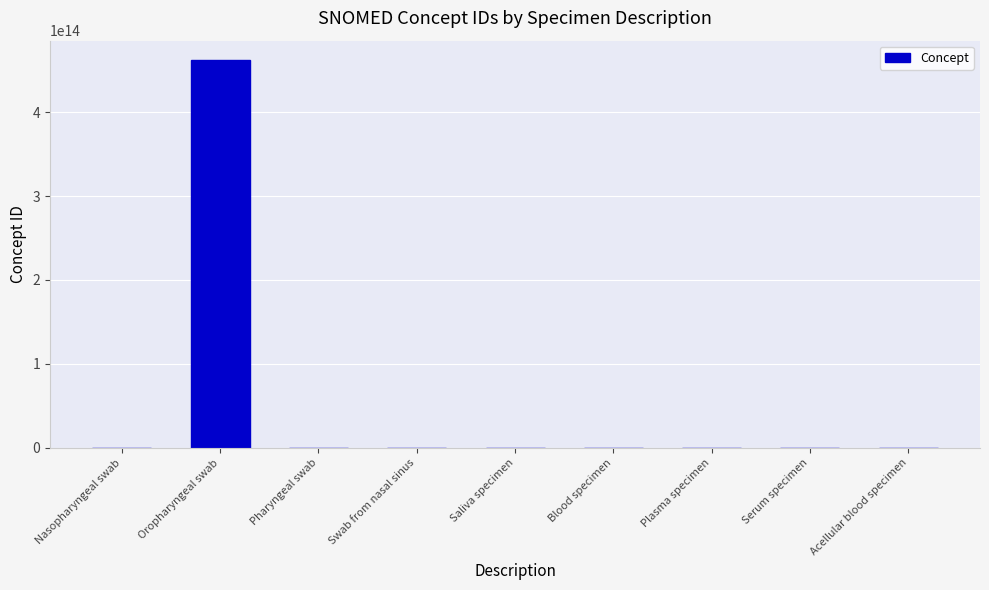

The value at Oropharyngeal swab is 716693703443170. True or false?

False